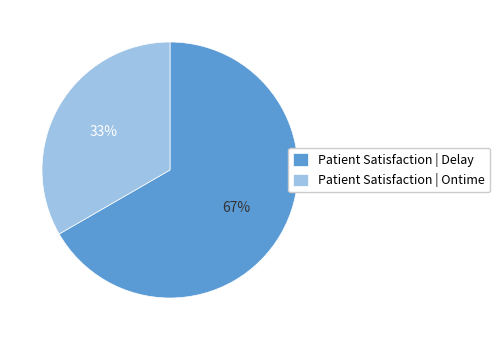

Does any single category account for the majority?

Yes